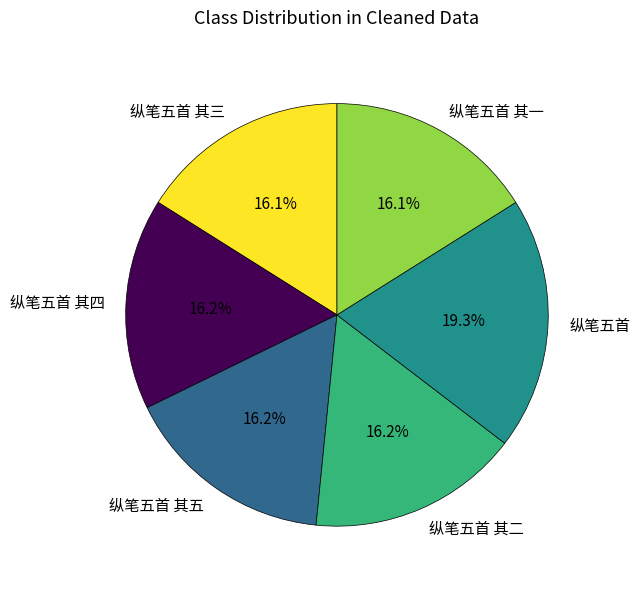

To the nearest percent, what is the average slice percentage?

17%